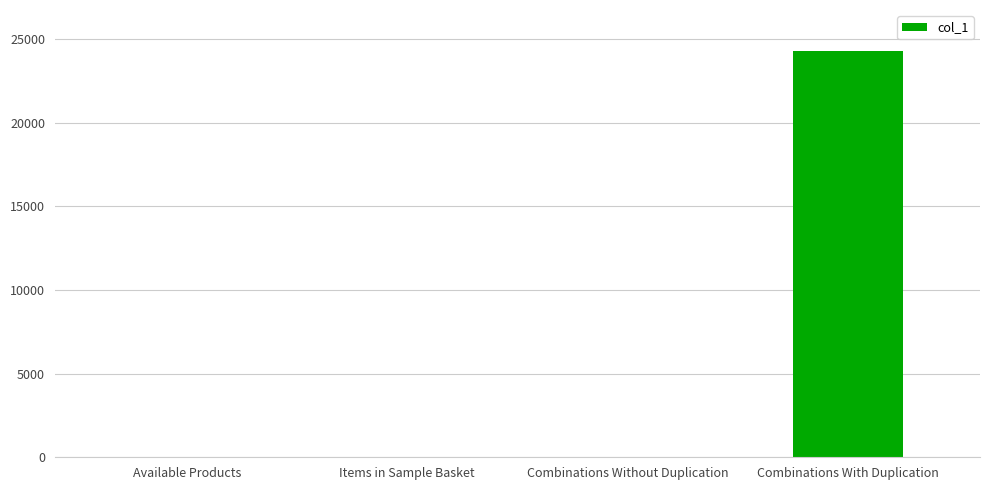

Where is the data nearest to the value 12159?

Combinations Without Duplication